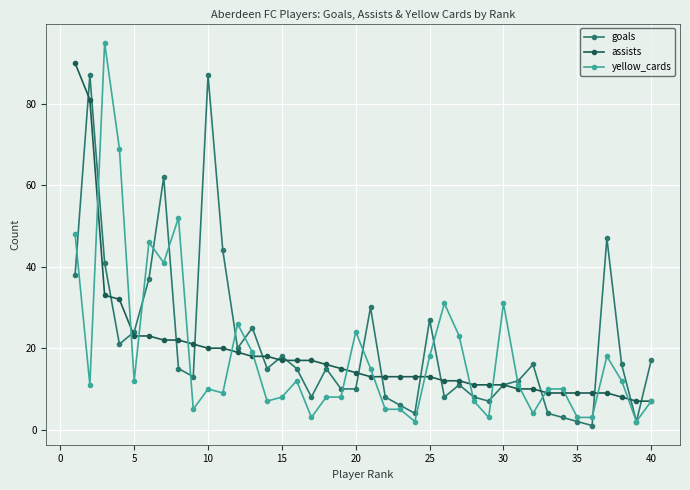

Reading left to right, extract all data points from this chart.

goals: 38	87	41	21	24	37	62	15	13	87	44	20	25	15	18	15	8	15	10	10	30	8	6	4	27	8	11	8	7	11	12	16	4	3	2	1	47	16	2	17
assists: 90	81	33	32	23	23	22	22	21	20	20	19	18	18	17	17	17	16	15	14	13	13	13	13	13	12	12	11	11	11	10	10	9	9	9	9	9	8	7	7
yellow_cards: 48	11	95	69	12	46	41	52	5	10	9	26	19	7	8	12	3	8	8	24	15	5	5	2	18	31	23	7	3	31	11	4	10	10	3	3	18	12	2	7